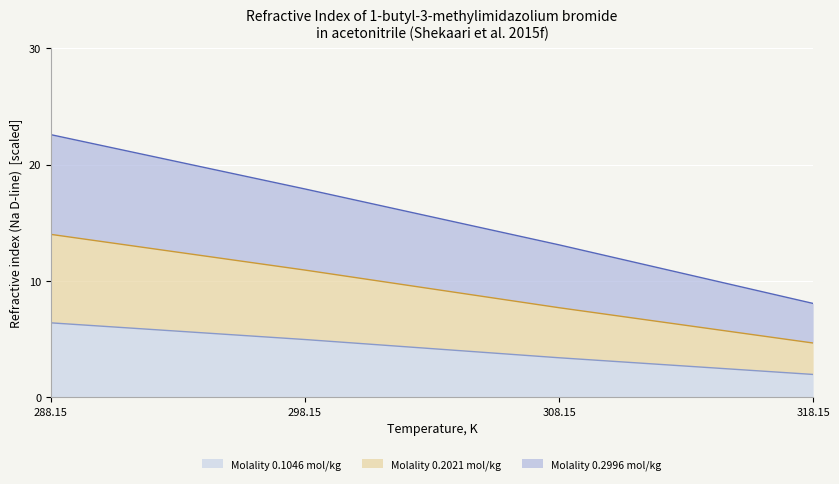

How many lines are shown in the chart?

3